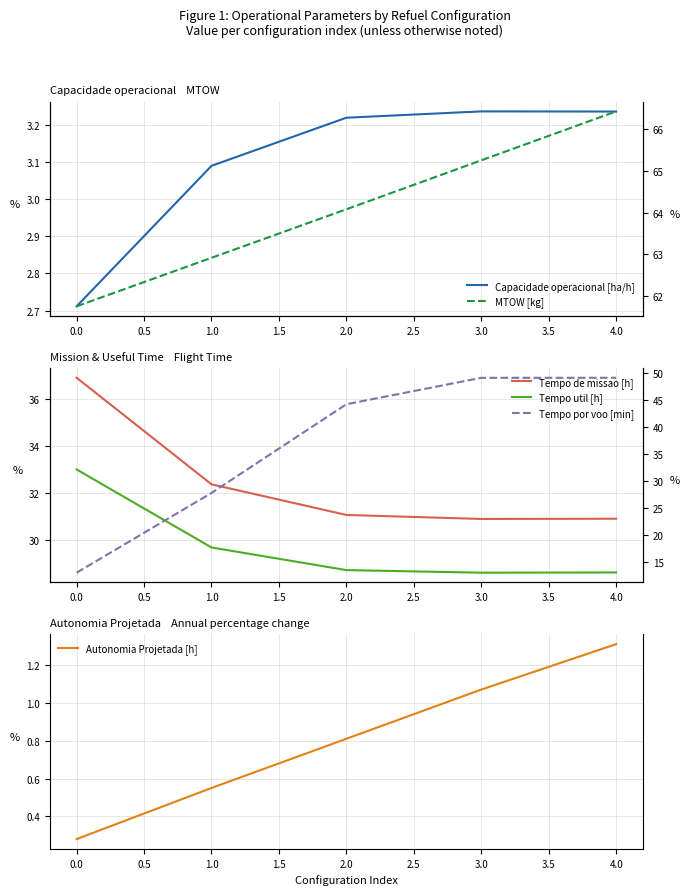

How many lines are shown in the chart?

6